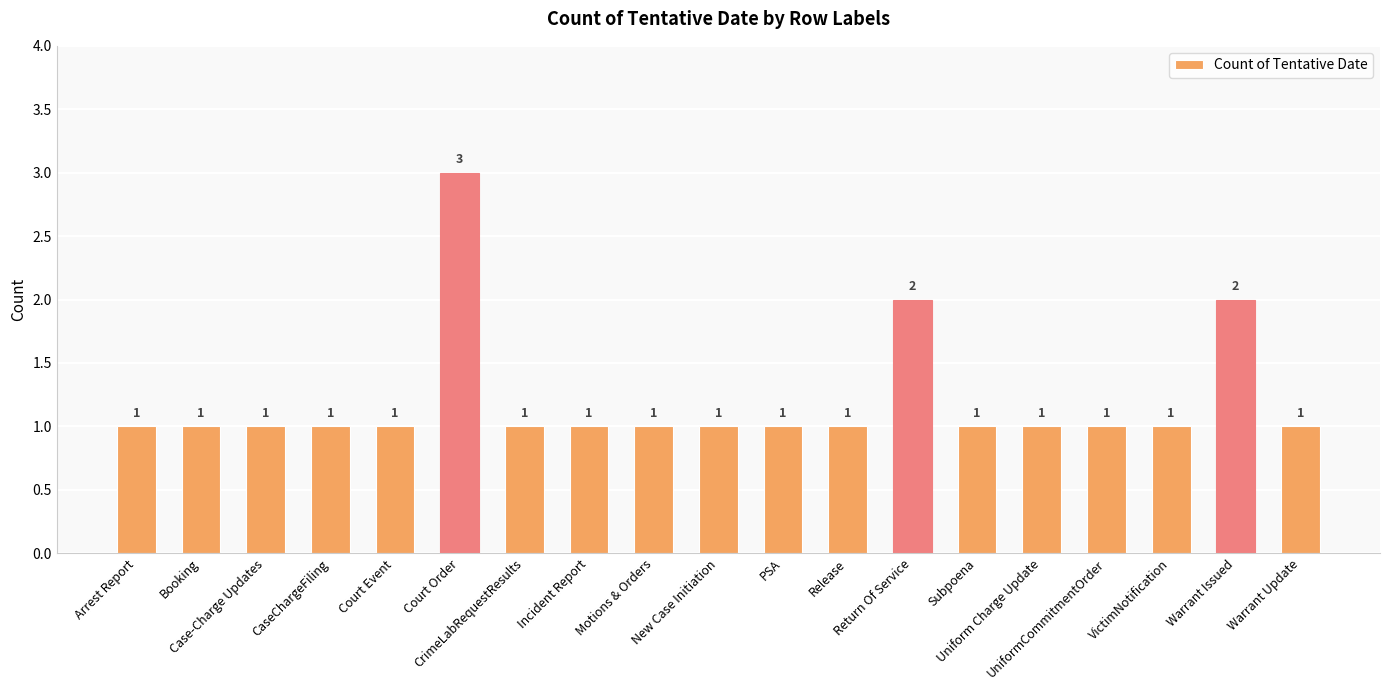

Reading left to right, list all the values displayed in this chart.

1	1	1	1	1	3	1	1	1	1	1	1	2	1	1	1	1	2	1